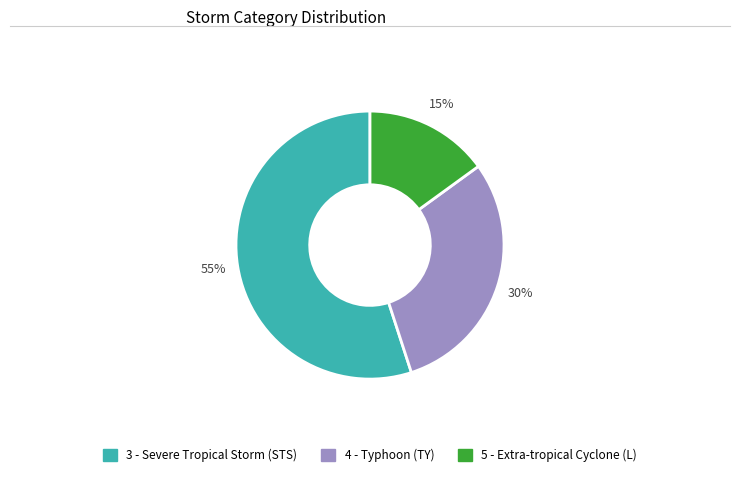

Does 5 - Extra-tropical Cyclone (L) represent more than half of the total?

No